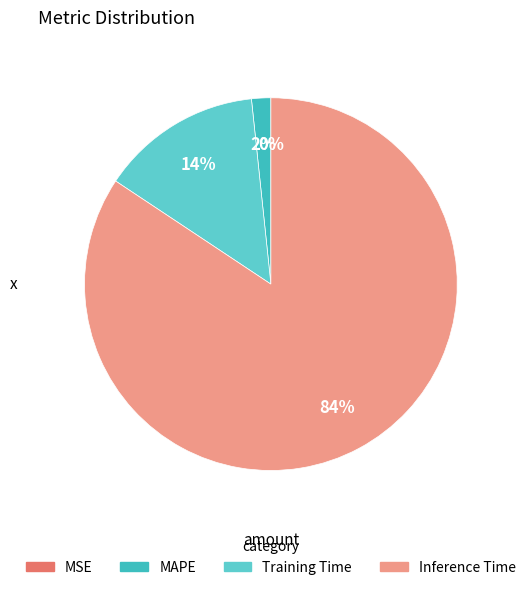

Does MSE represent more than half of the total?

No